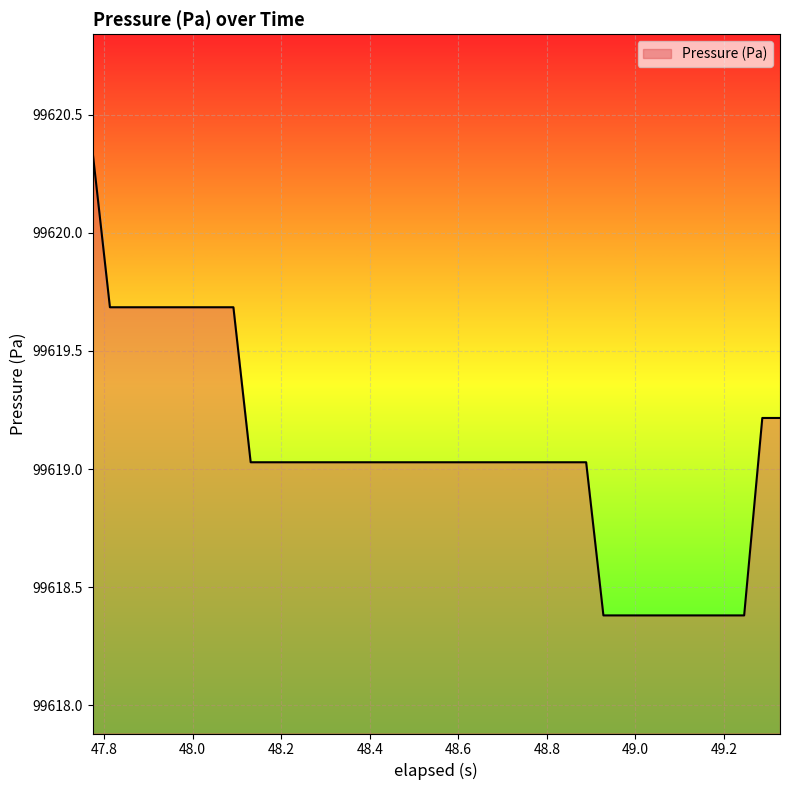

What is the smallest value displayed?

99618.4